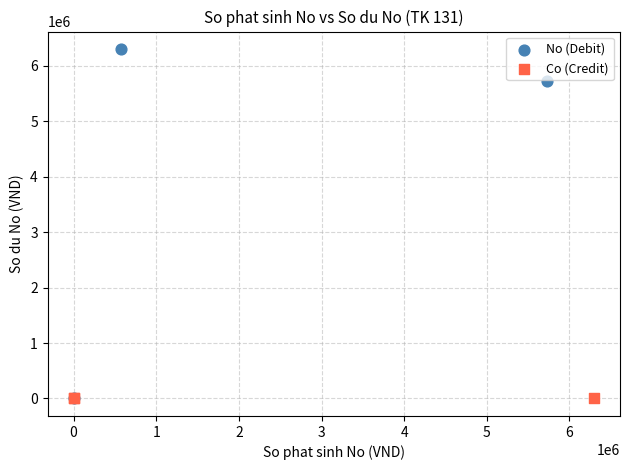

Which series reaches the maximum Y coordinate?

No (Debit)